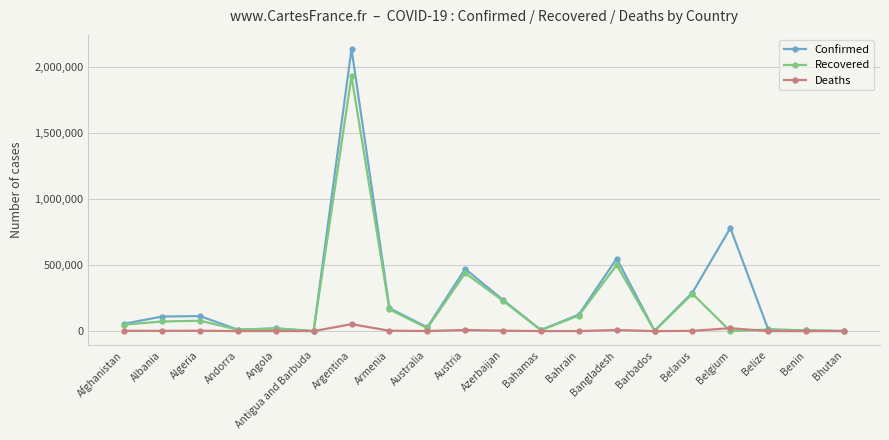

Rank the series by their maximum value, from highest to lowest.

Confirmed, Recovered, Deaths